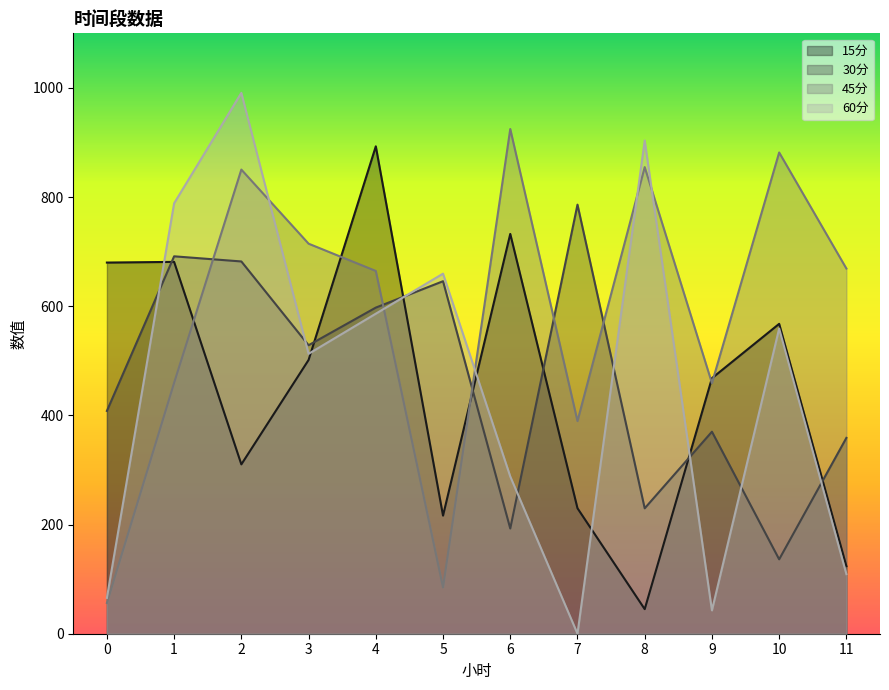

Which category has the lowest value across all series?

7